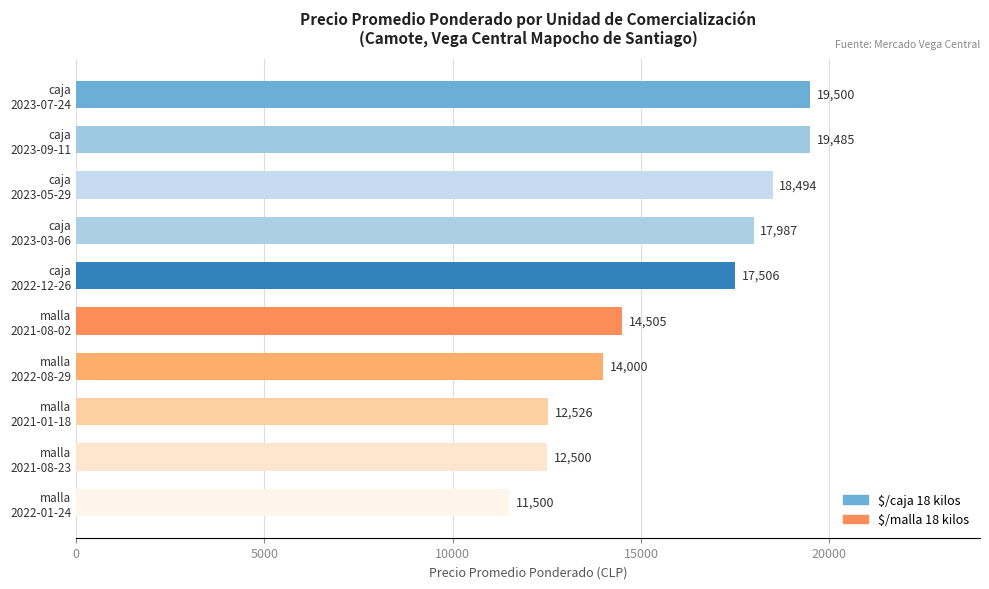

What is the value of the 5th bar from the top?

17506